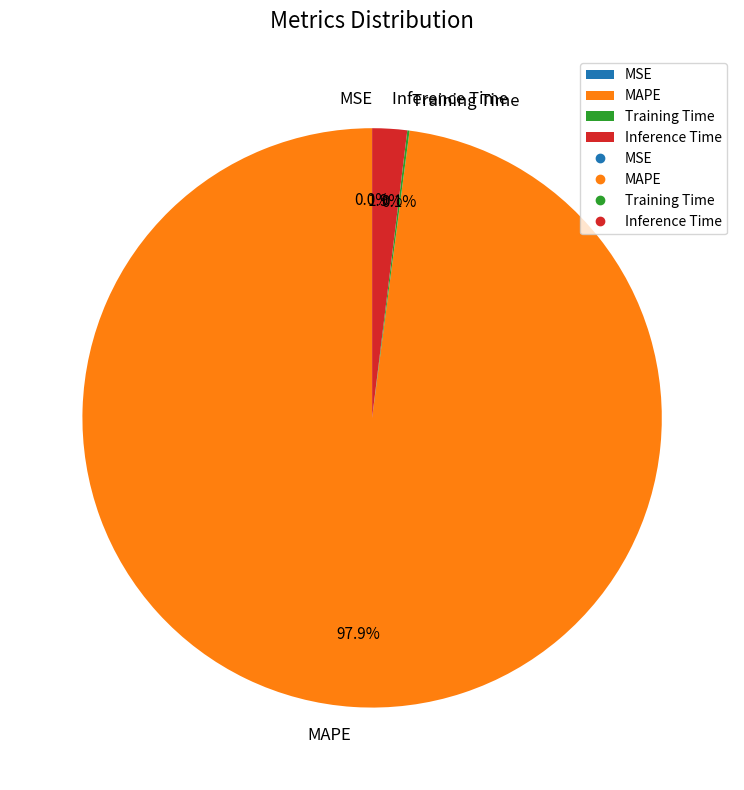

What percentage do MAPE and Inference Time together represent?

99.9%